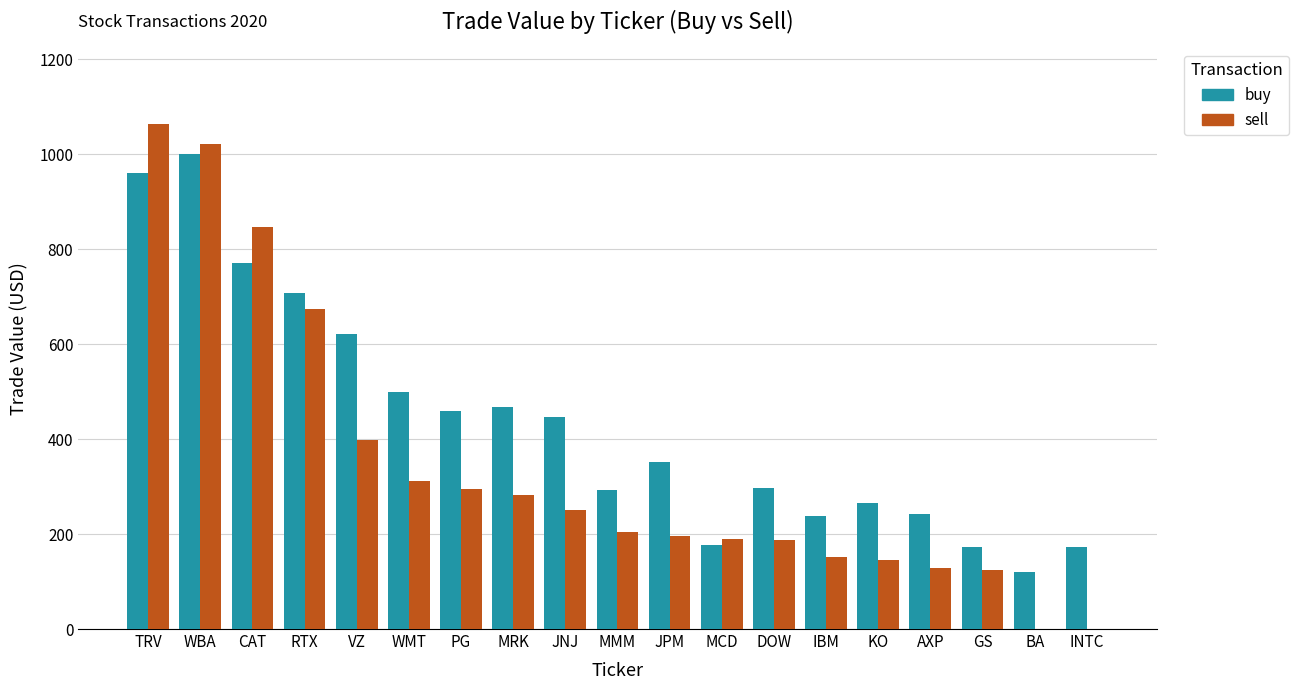

The value of buy at JPM is 559.4. True or false?

False